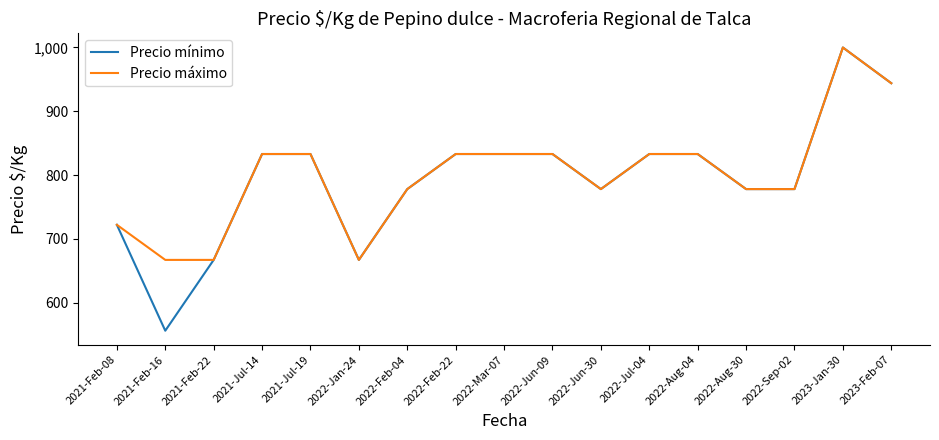

The Precio mínimo series shows 833 at 2022-Jun-09. True or false?

True